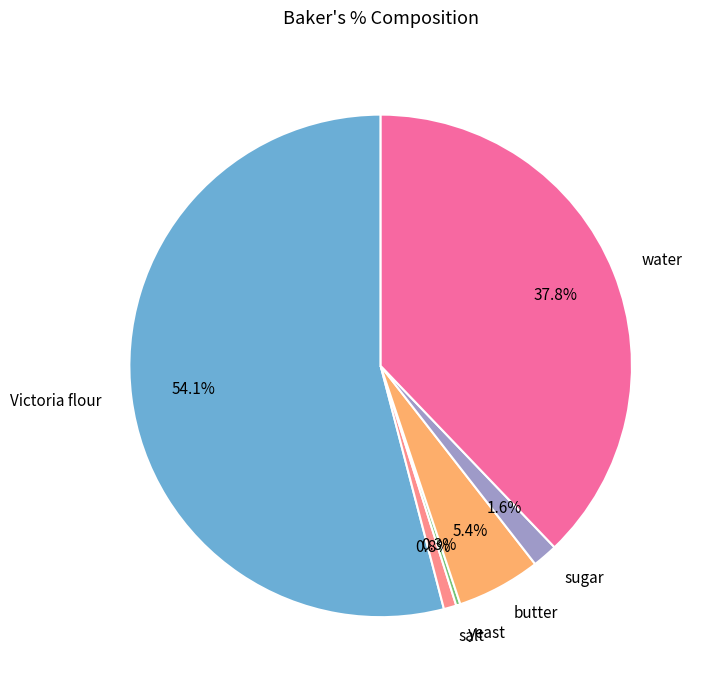

What percentage is the Victoria flour slice, to the nearest percent?

54%